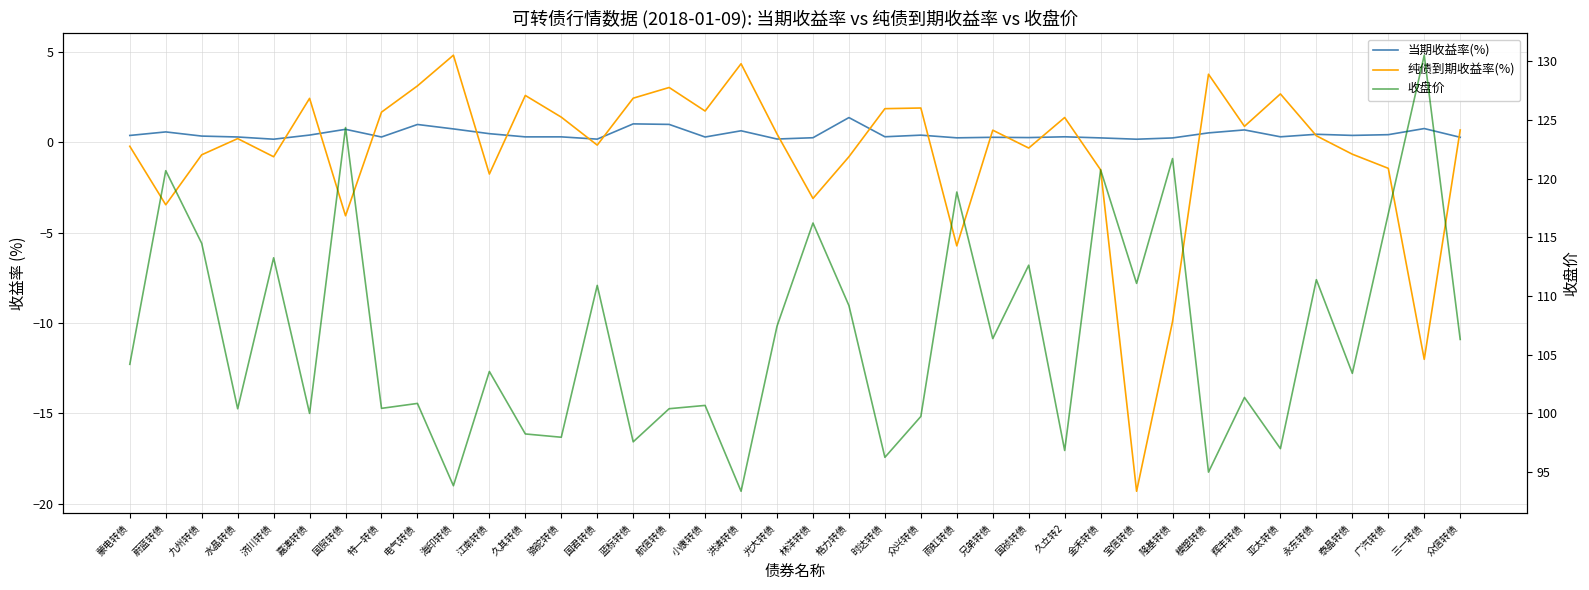

At which category does 收盘价 reach its first local peak?

蔚蓝转债